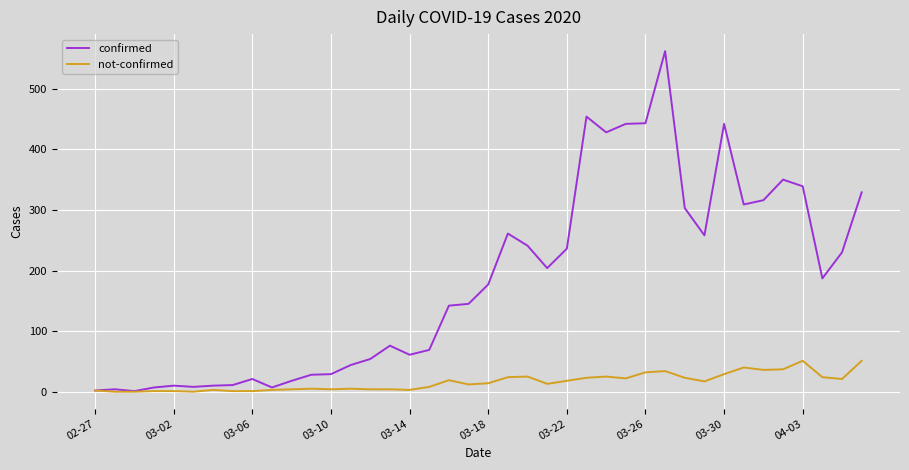

List the series in order of their overall mean, highest first.

confirmed, not-confirmed